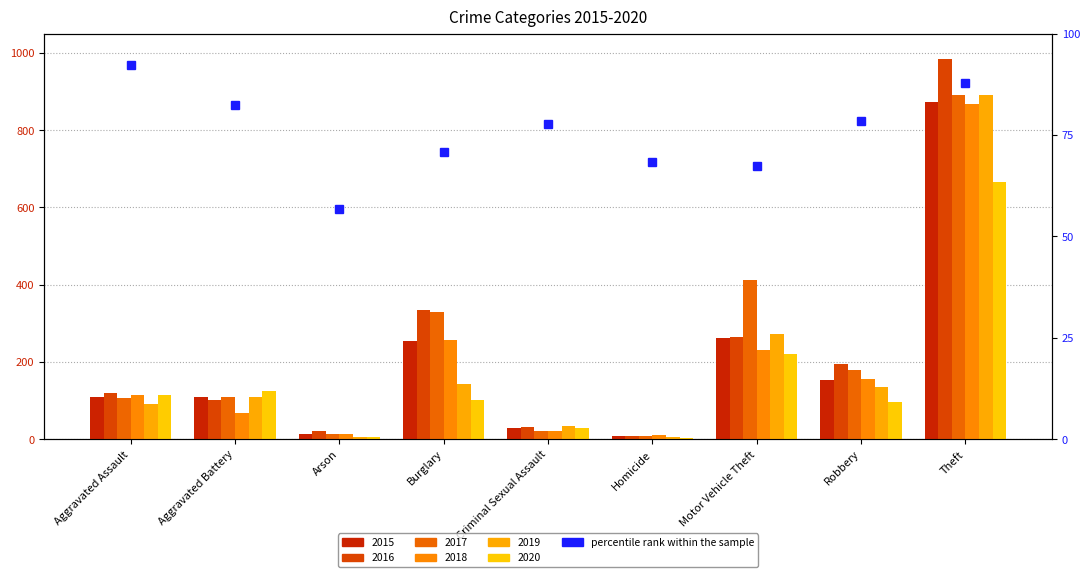

At which label does the data first exceed 77?

Aggravated Assault